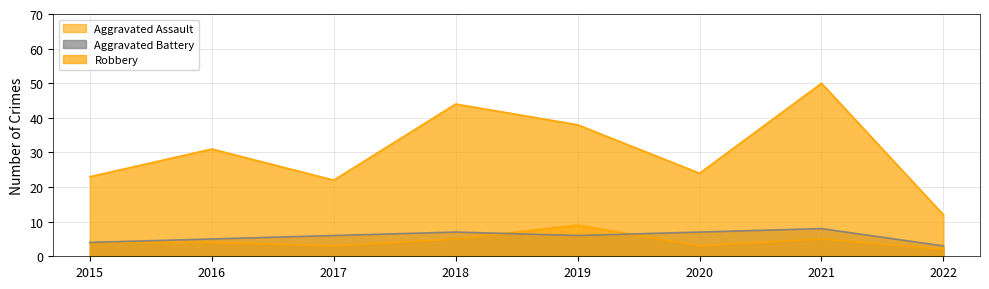

Reading left to right, list all the values displayed in this chart.

Aggravated Assault: 2015=4	2016=4	2017=3	2018=5	2019=9	2020=3	2021=5	2022=2
Aggravated Battery: 2015=4	2016=5	2017=6	2018=7	2019=6	2020=7	2021=8	2022=3
Robbery: 2015=23	2016=31	2017=22	2018=44	2019=38	2020=24	2021=50	2022=12